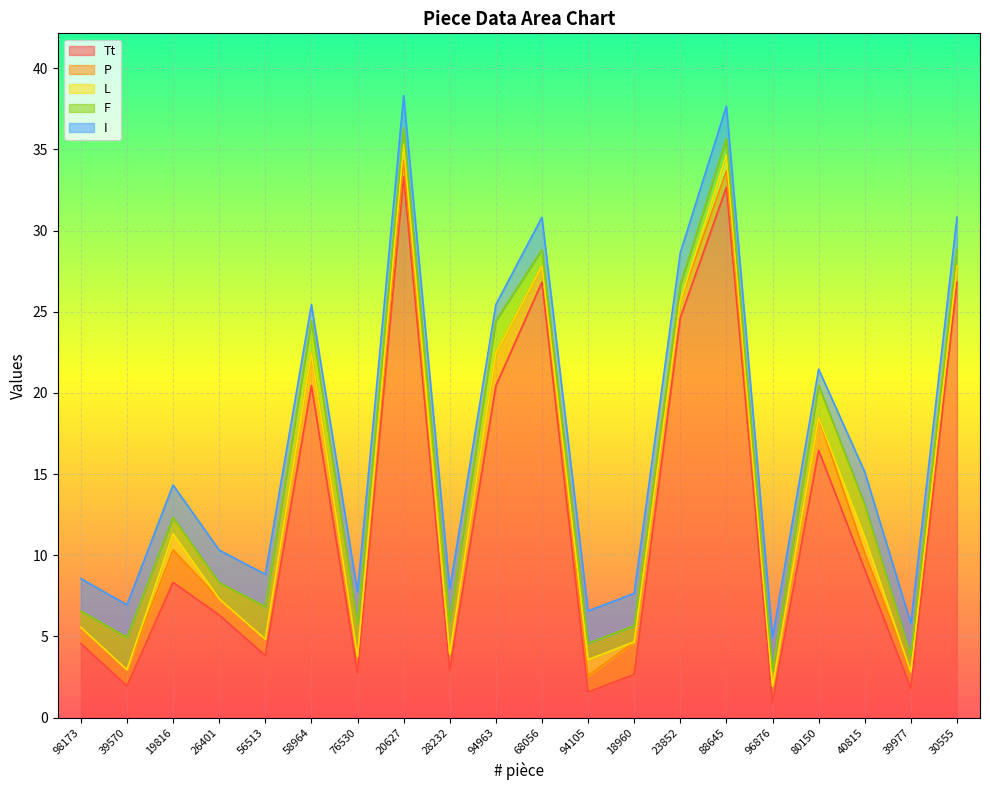

What value does the I series have at 88645?

2.0